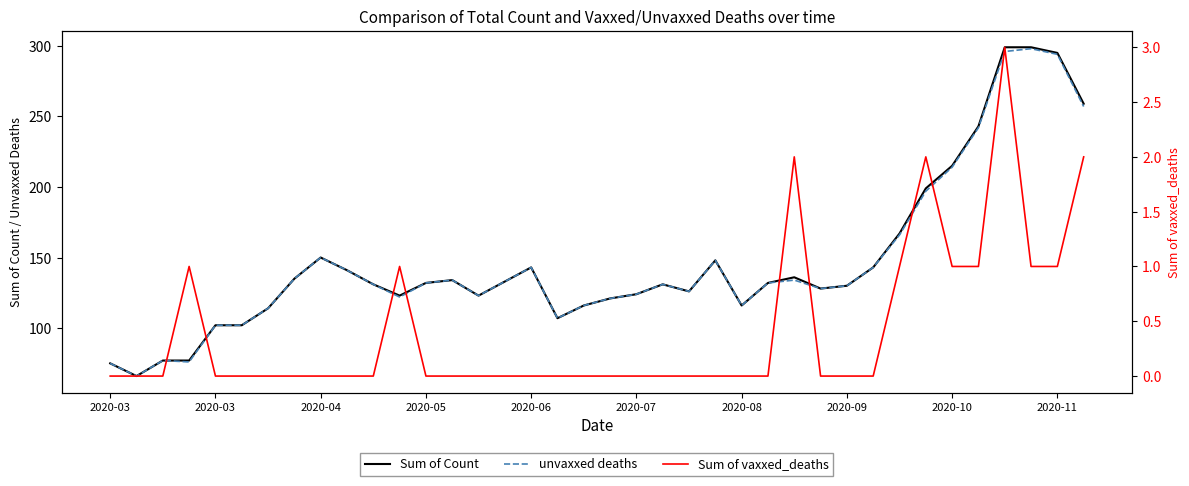

True or false: Sum of Count and Sum of vaxxed_deaths cross at least once.

False